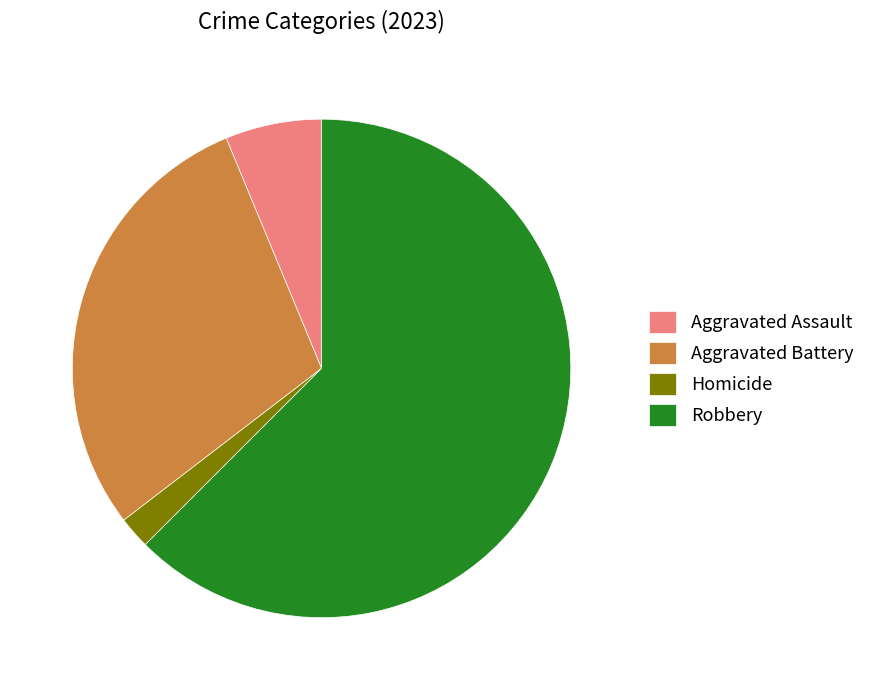

Which category has the biggest portion of the pie?

Robbery